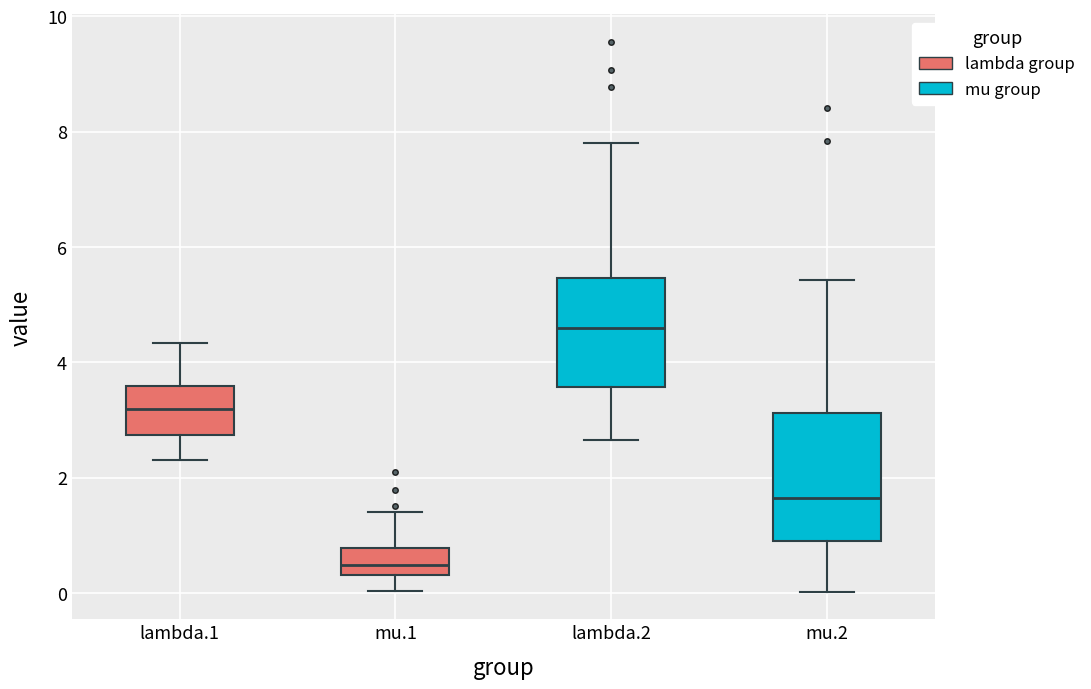

Where is the upper edge of the box for mu.1 on the y-axis? The values are not printed on the chart, so give them approximately, as read against the axis.

0.8